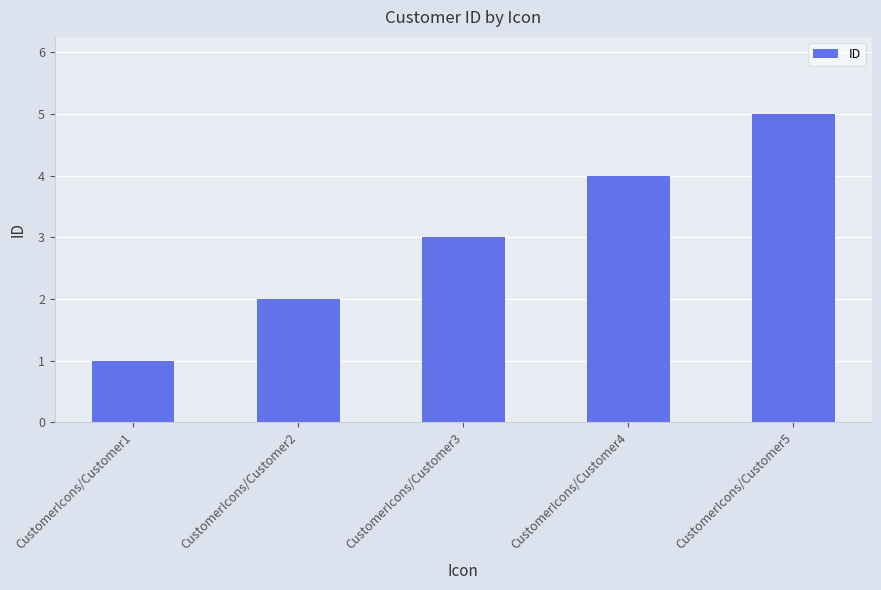

Reading left to right, extract all data points from this chart.

CustomerIcons/Customer1=1	CustomerIcons/Customer2=2	CustomerIcons/Customer3=3	CustomerIcons/Customer4=4	CustomerIcons/Customer5=5